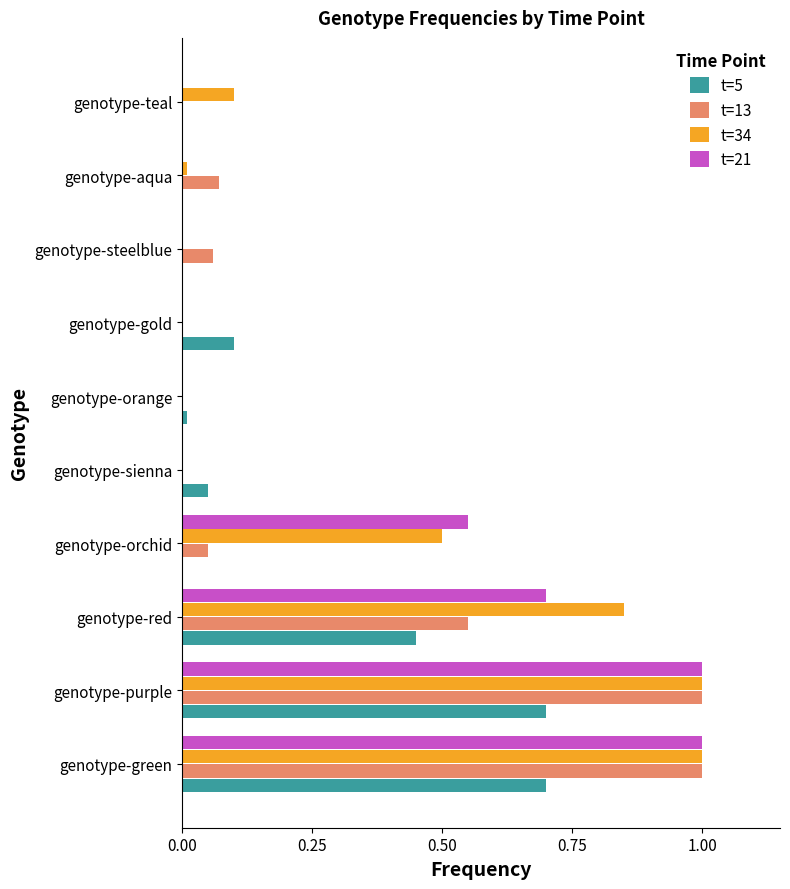

Is it true that t=21 equals 0.3 at genotype-purple?

False